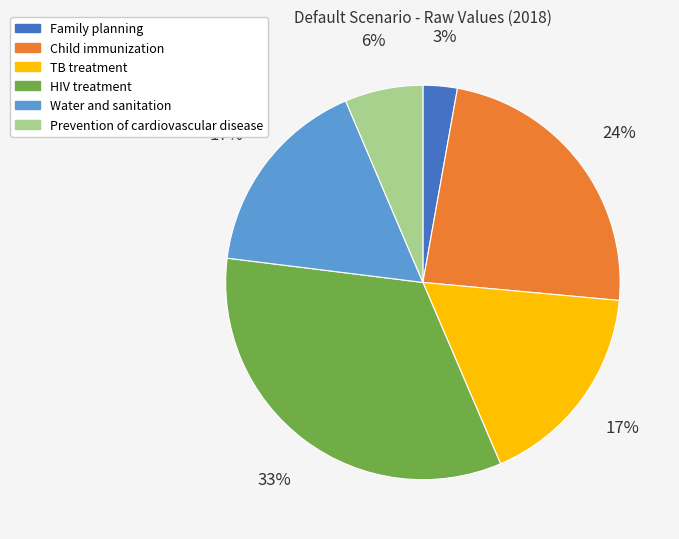

Which category has the biggest portion of the pie?

HIV treatment